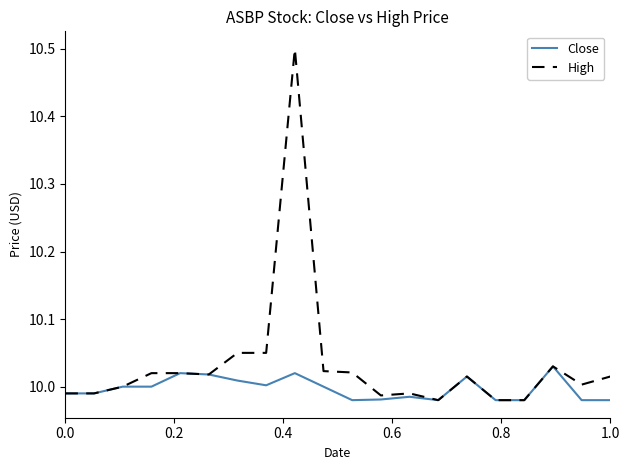

What is the greatest value displayed?

10.5